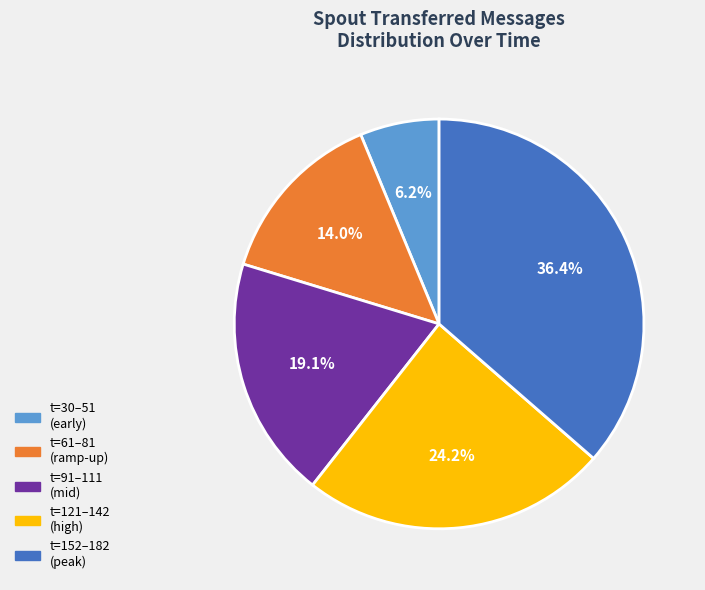

Is there any slice that represents more than half of the pie?

No